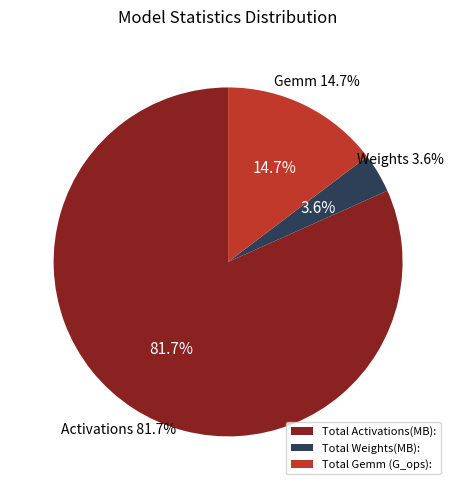

Is there a majority slice in this chart?

Yes